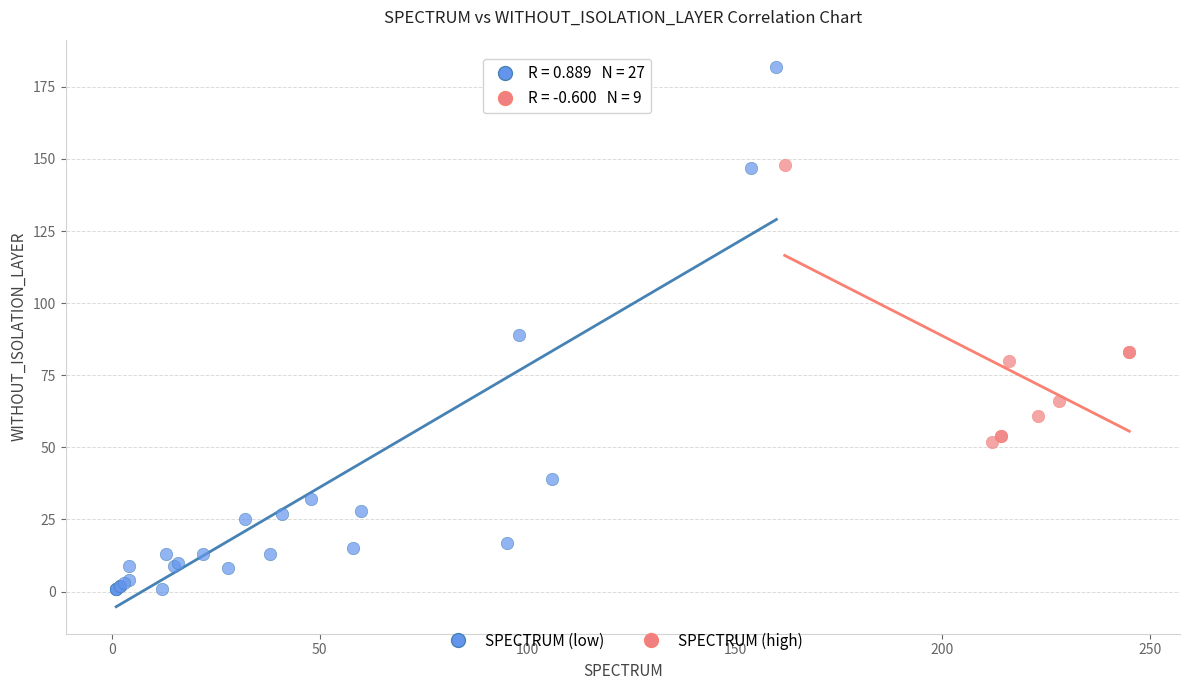

What are all the series names shown in the legend?

SPECTRUM (low), SPECTRUM (high)